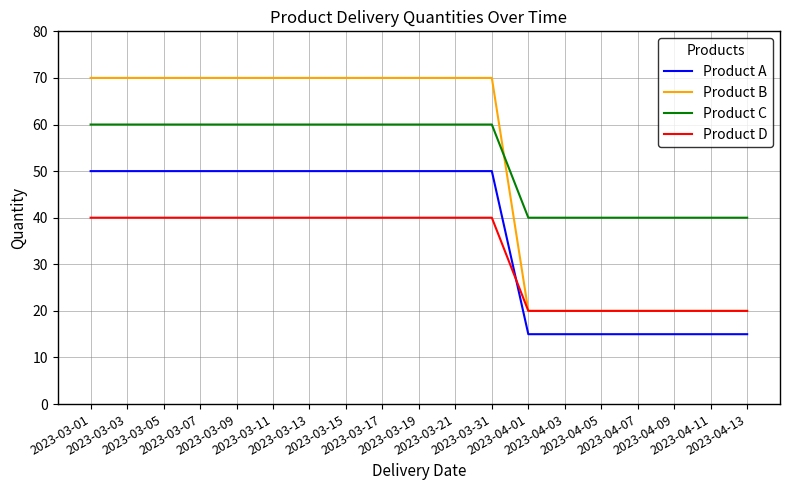

The value of Product C at 2023-04-11 is 60. True or false?

False